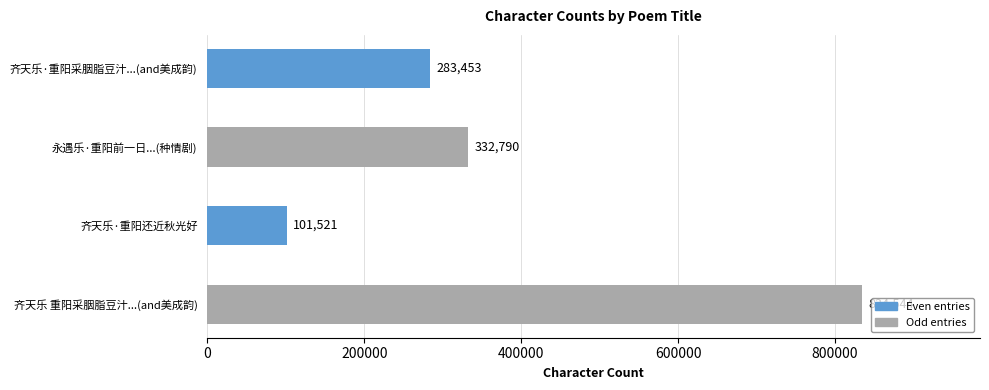

List the labels in order of value, smallest first.

齐天乐·重阳还近秋光好, 齐天乐·重阳采胭脂豆汁...(and美成韵), 永遇乐·重阳前一日...(种情剧), 齐天乐 重阳采胭脂豆汁...(and美成韵)